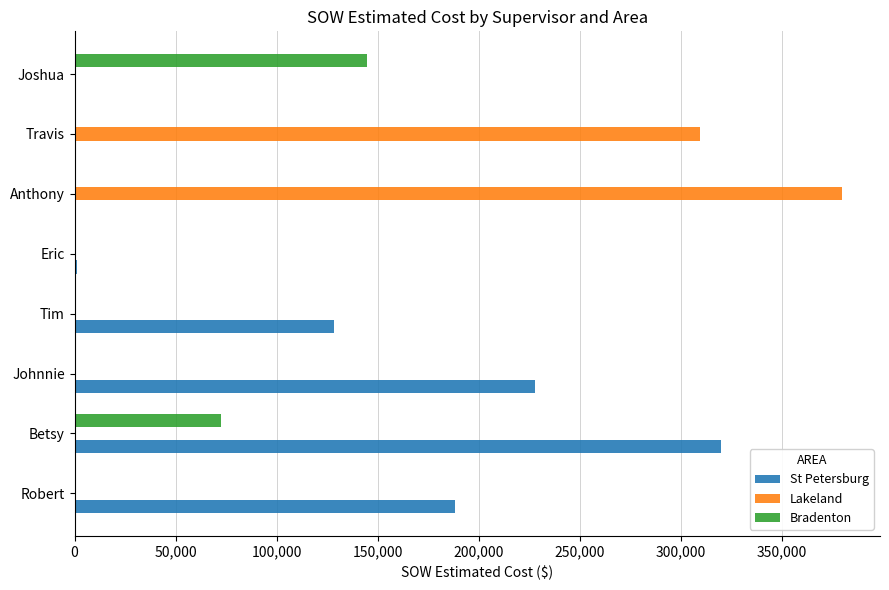

Between Robert and Betsy, which series saw the biggest shift?

St Petersburg